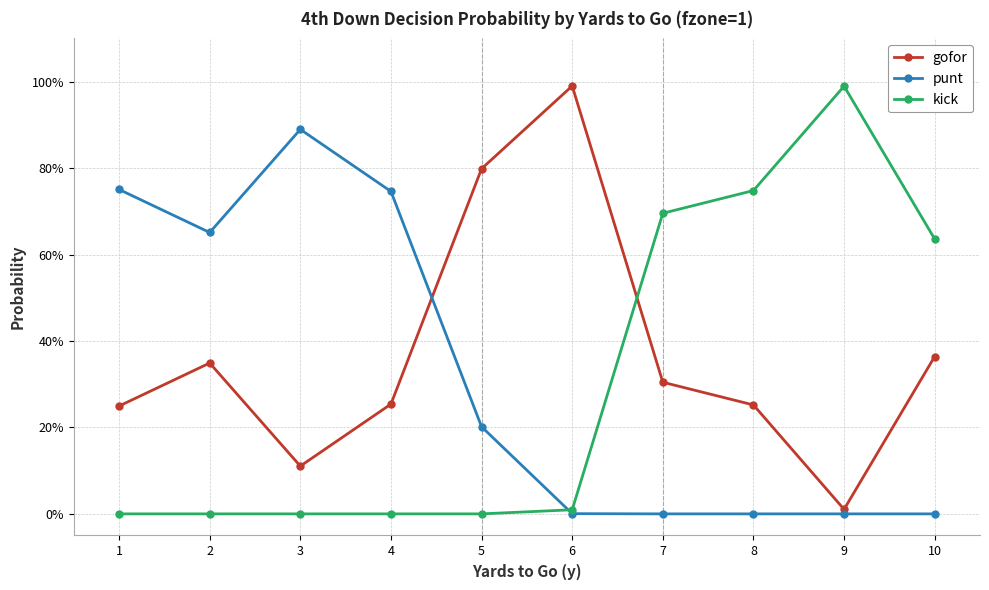

Is this an area chart (filled region under the line)?

No